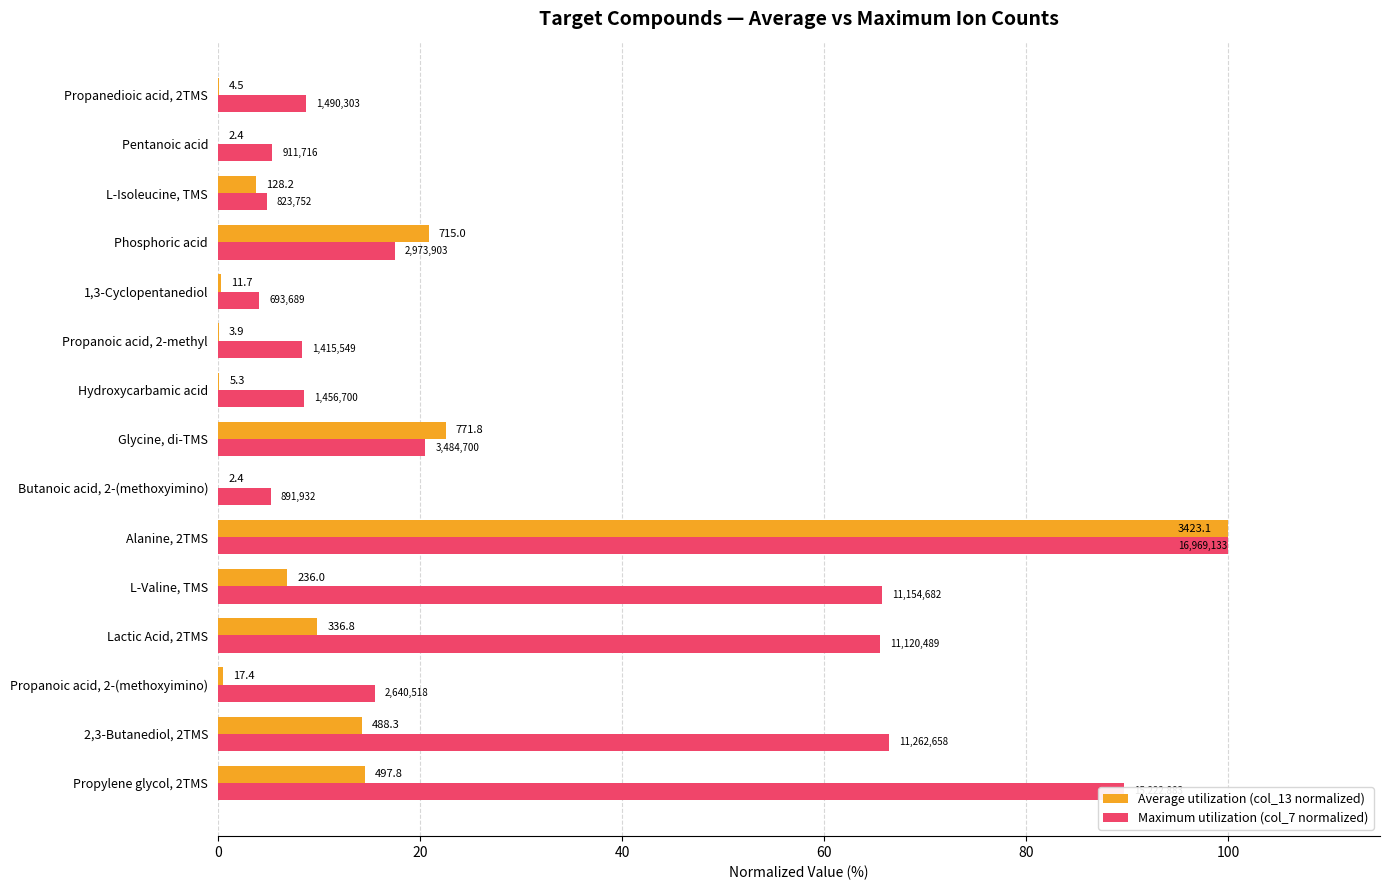

What is the highest value of the Average utilization (col_13 normalized) series?

100.0